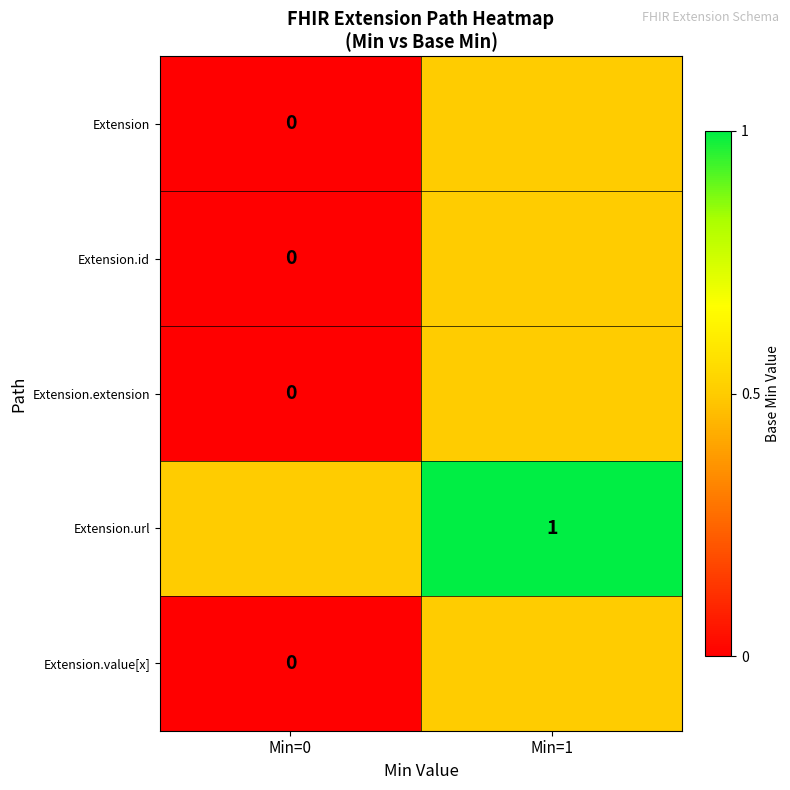

At how many categories does at least one series exceed 0?

2